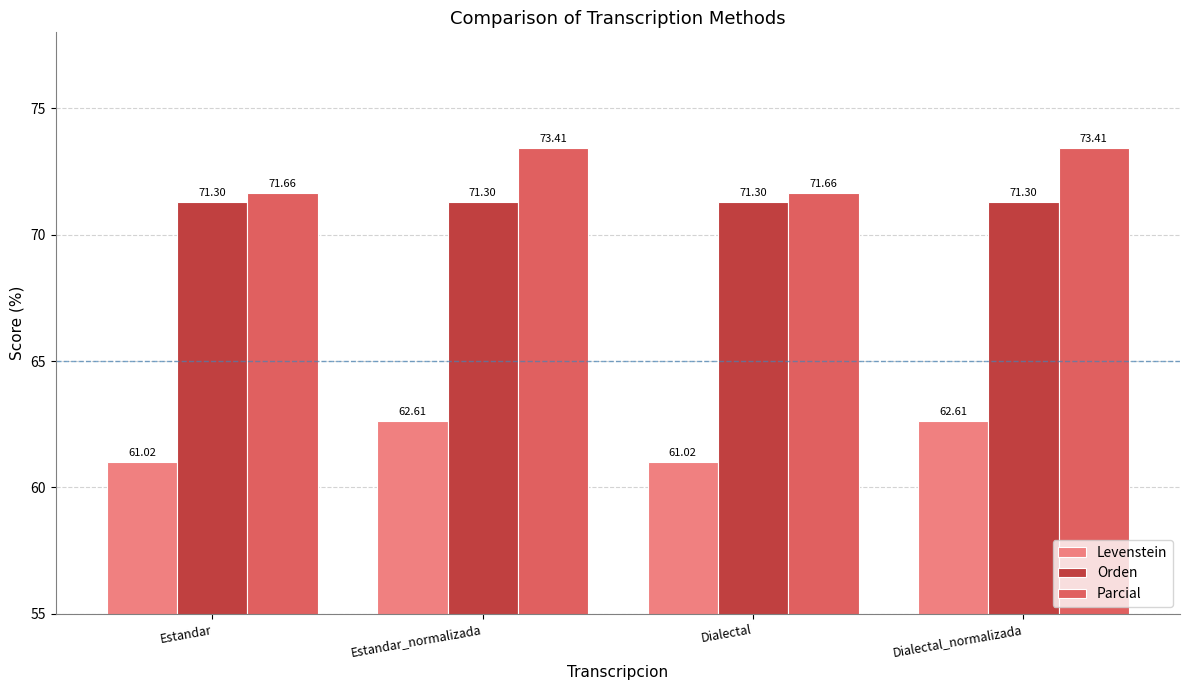

What are all the series names shown in the legend?

Levenstein, Orden, Parcial